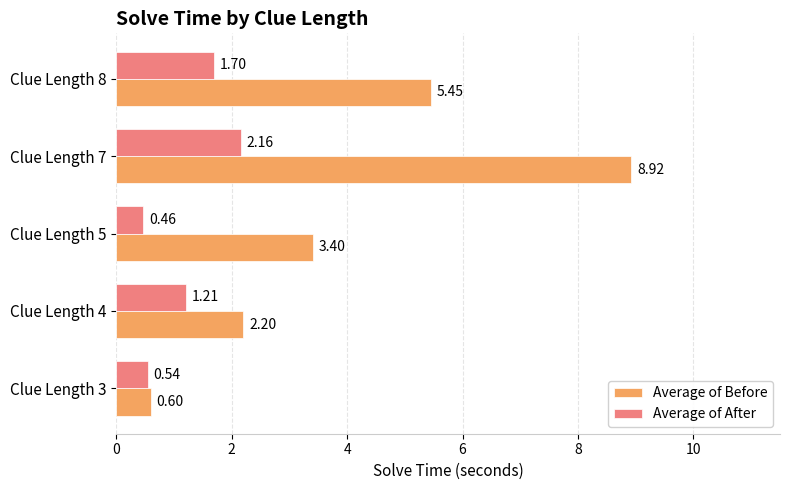

What is the total value across all series at Clue Length 4?

3.4